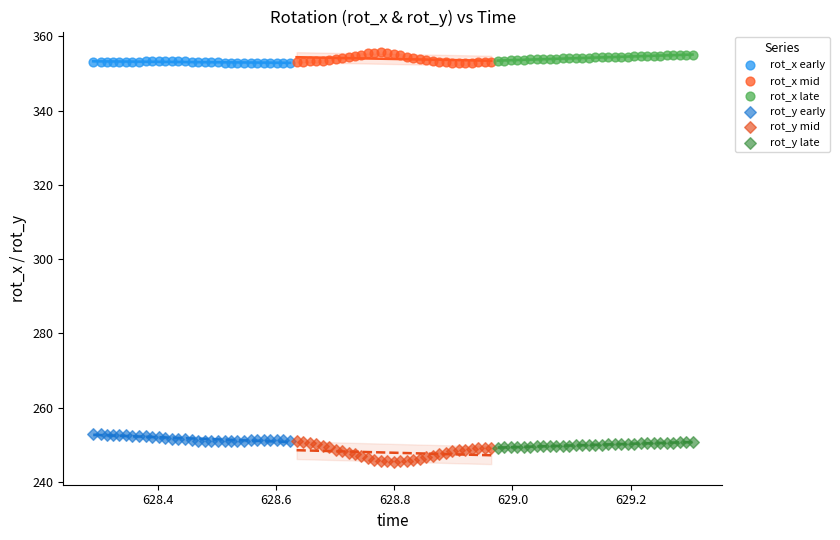

Which series has the widest spread of Y values?

rot_y mid